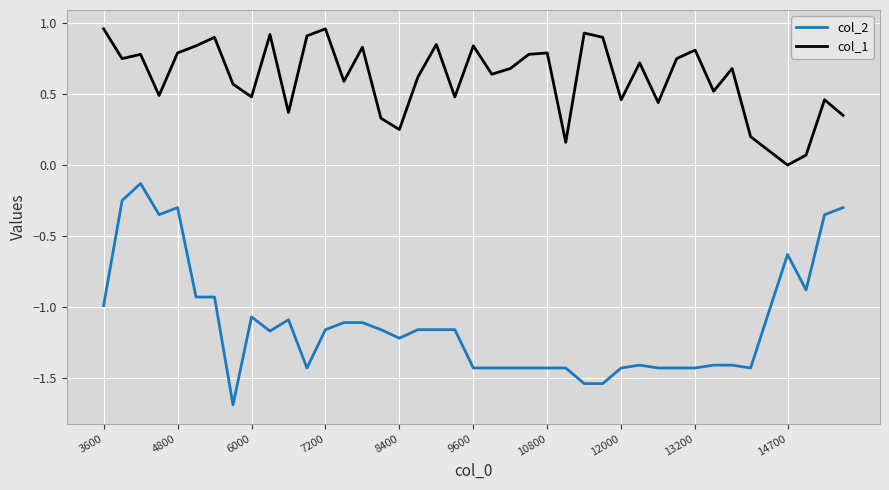

List the series in order of their peak value, lowest first.

col_2, col_1